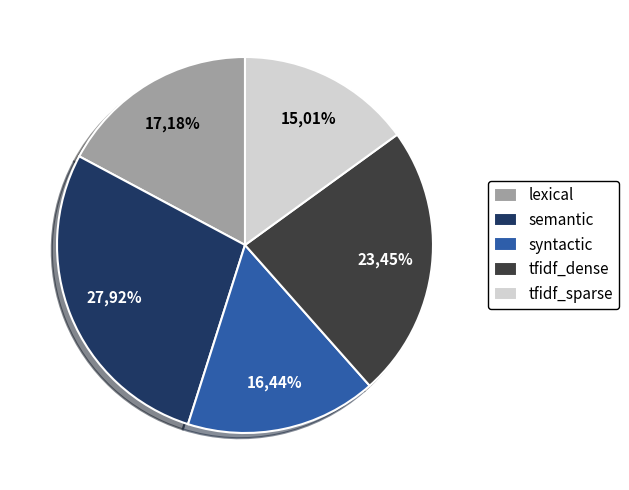

To the nearest percent, what is the difference between the semantic and lexical slice percentages?

11%